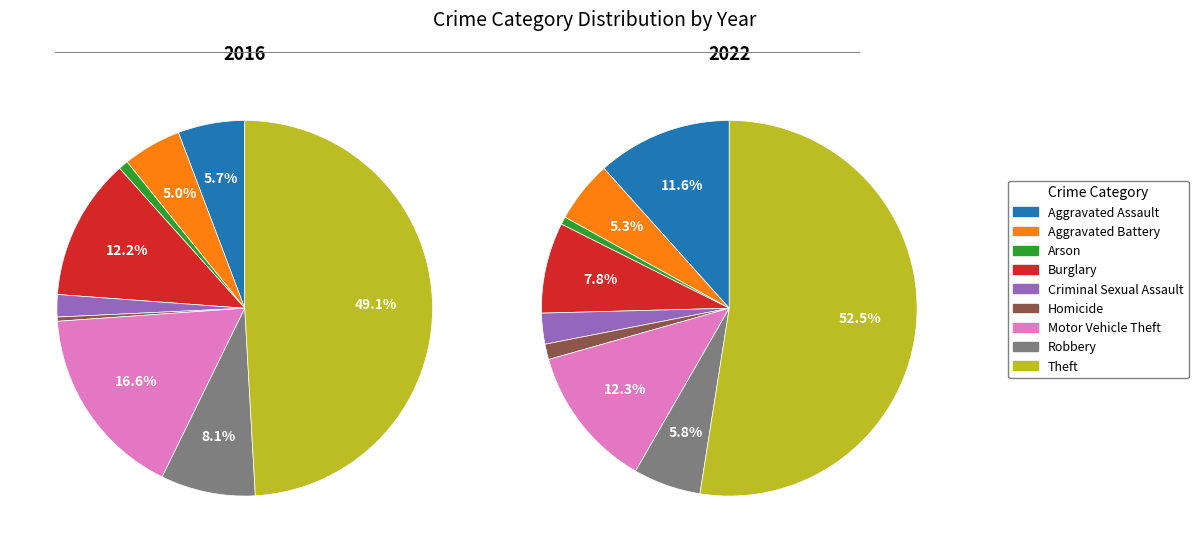

The Motor Vehicle Theft slice represents 8% of the pie. True or false?

False